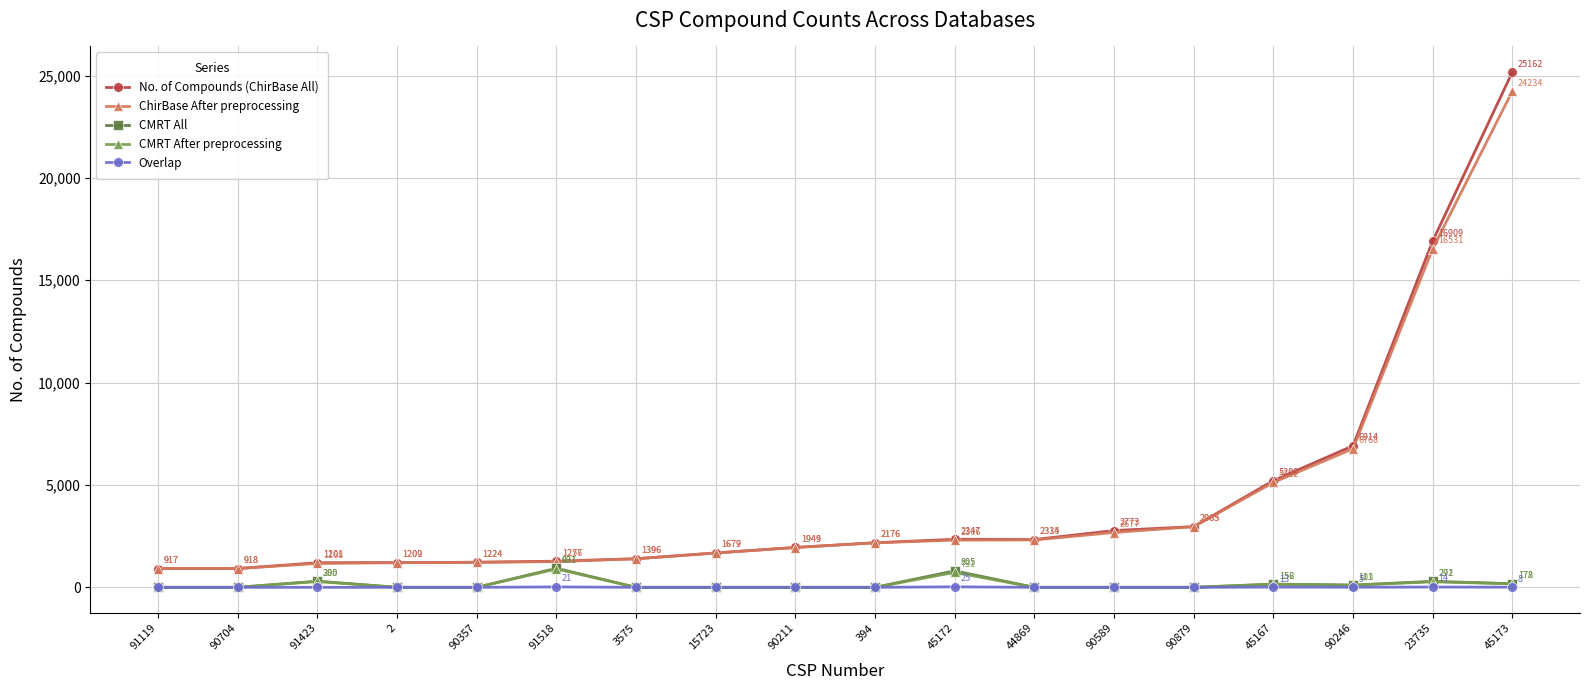

The No. of Compounds (ChirBase All) series shows 2826 at 90246. True or false?

False